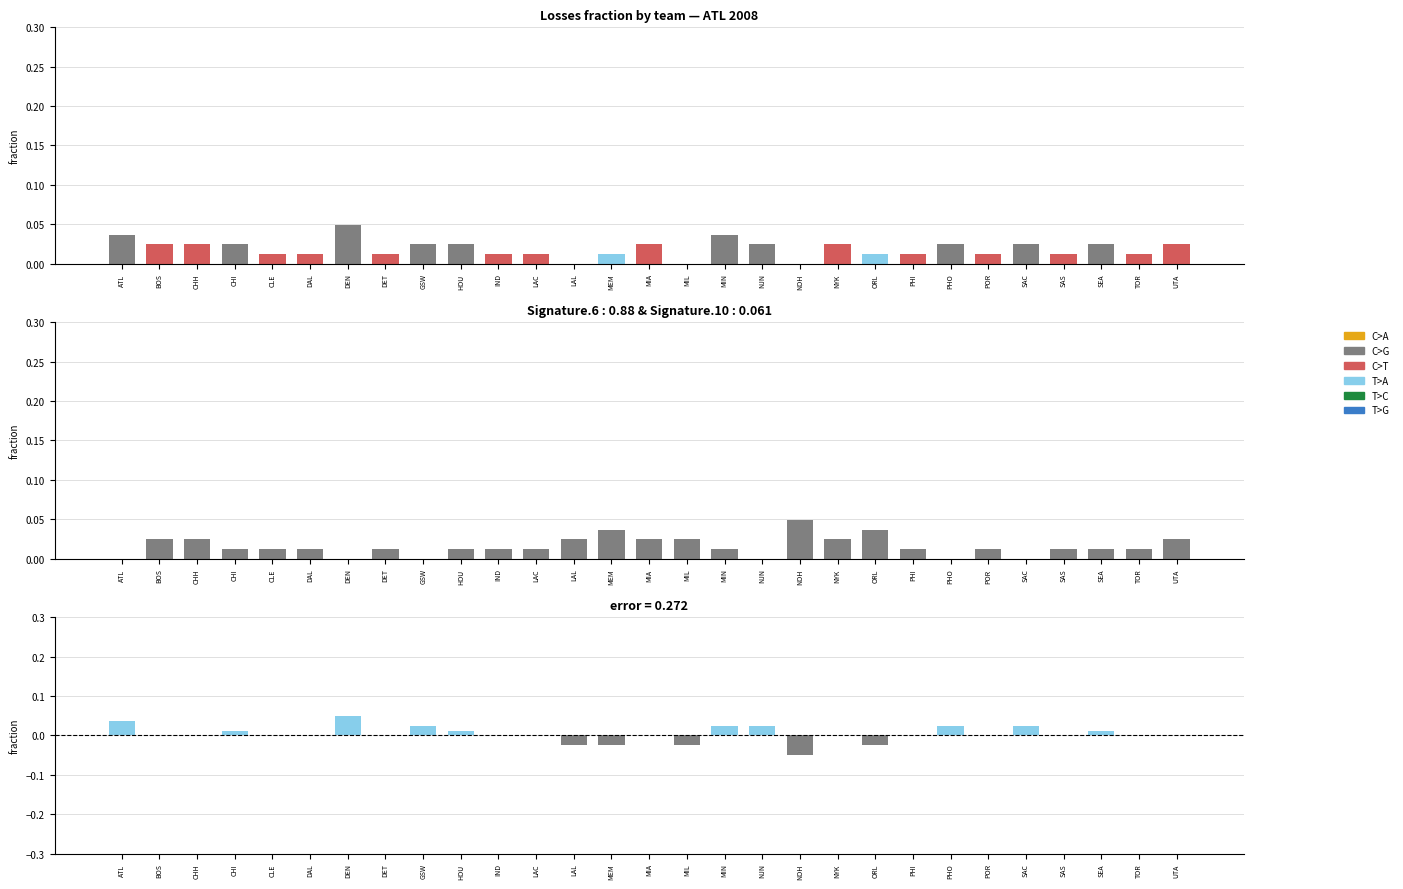

How many data points does each series have?

29